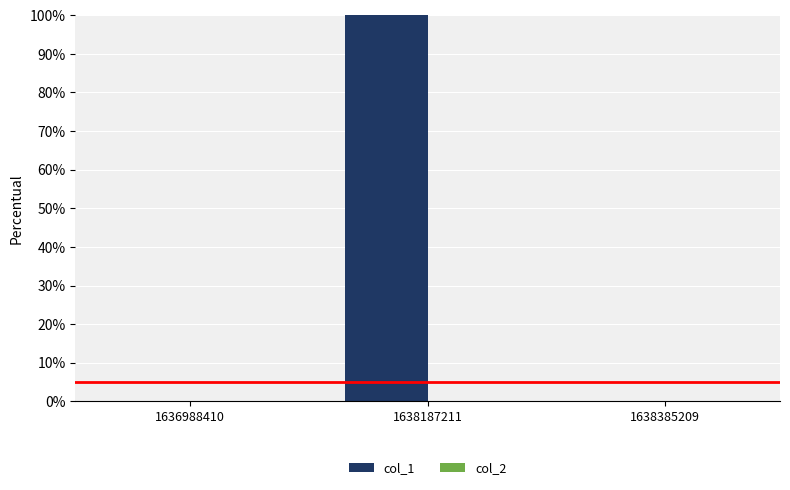

Are the bars horizontal?

No